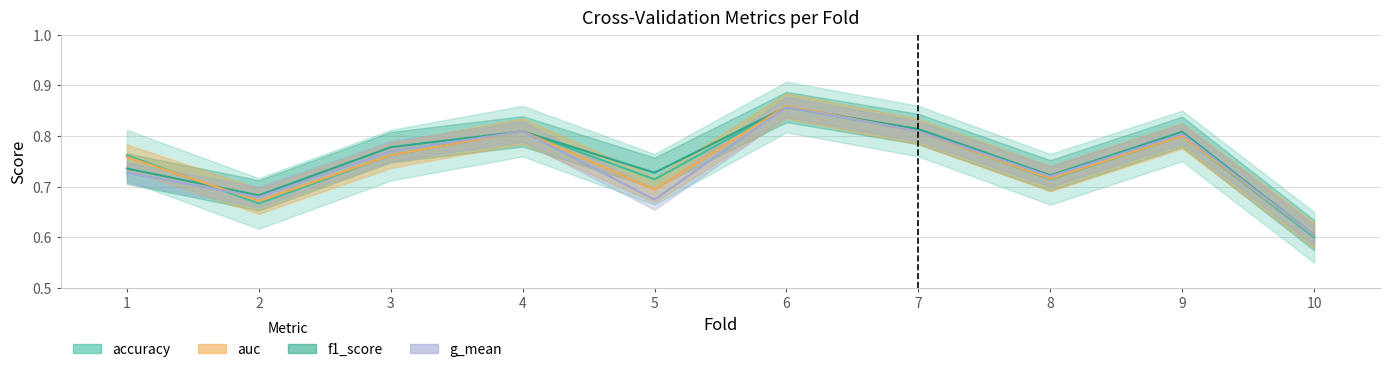

What is the difference between the maximum and minimum values in the accuracy series?

0.3